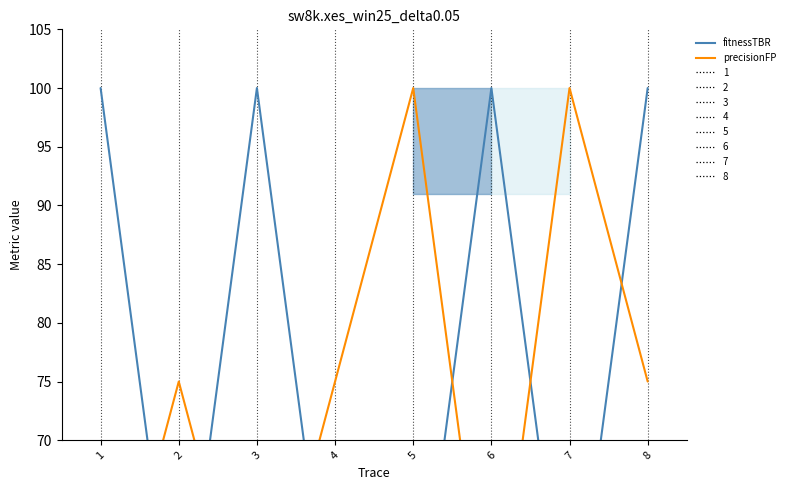

Which series has the largest range (max minus min)?

fitnessTBR